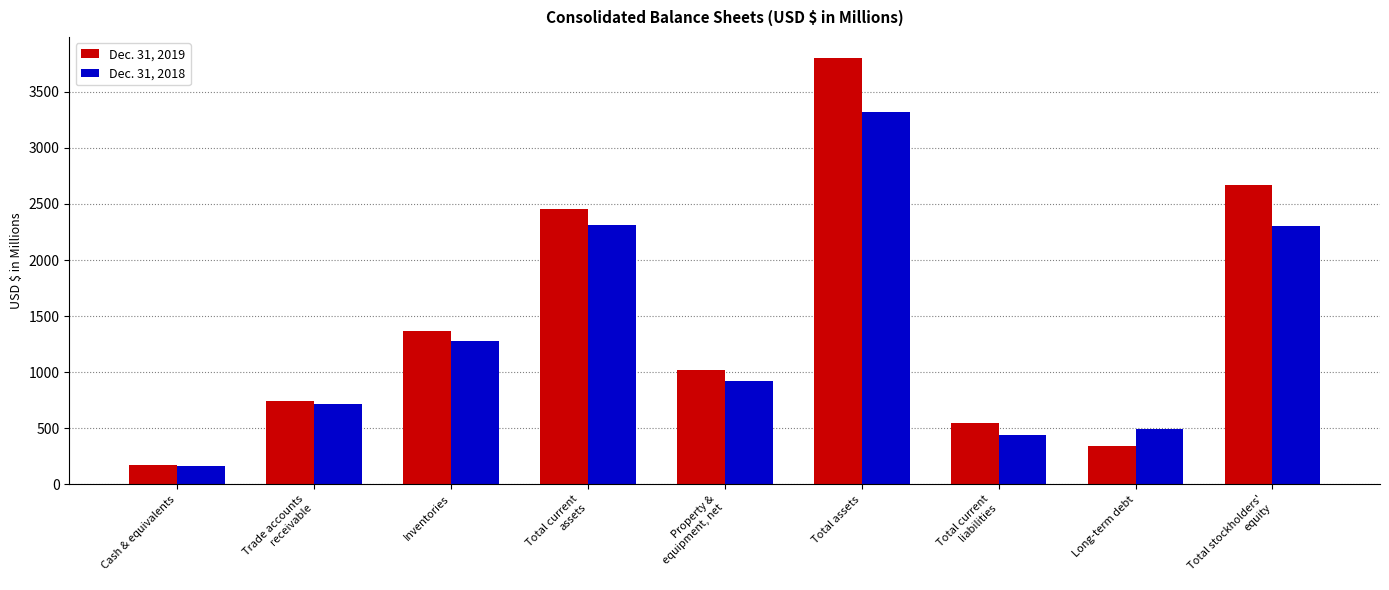

What is the difference between the maximum and minimum values in the Dec. 31, 2018 series?

3154.3